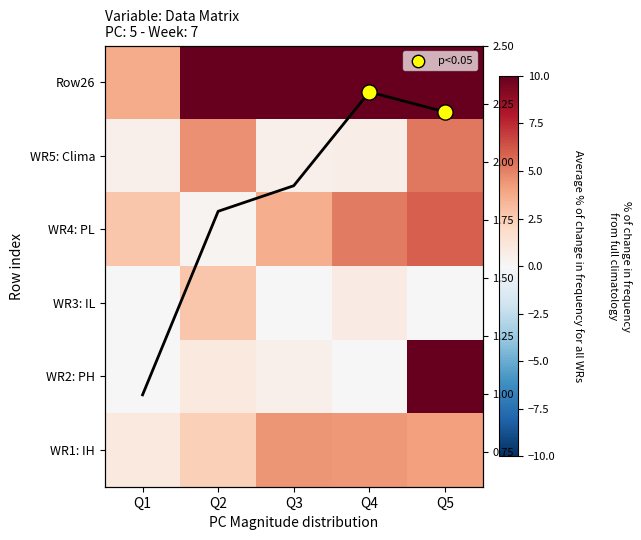

How many positive values does the WR3: IL series have?

2